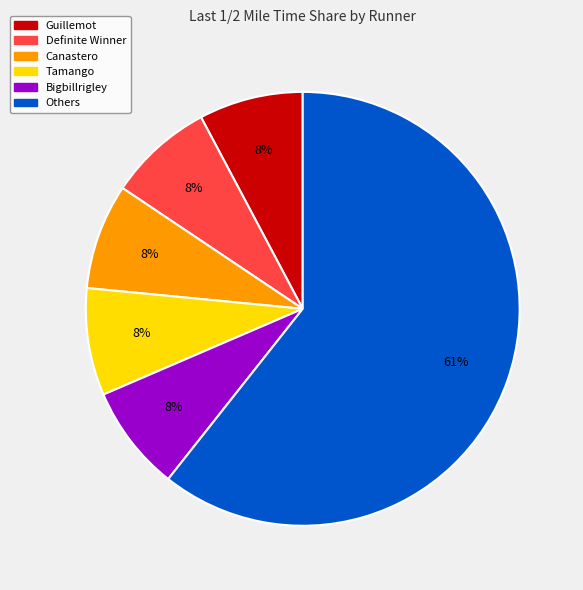

Is there any slice that represents more than half of the pie?

Yes